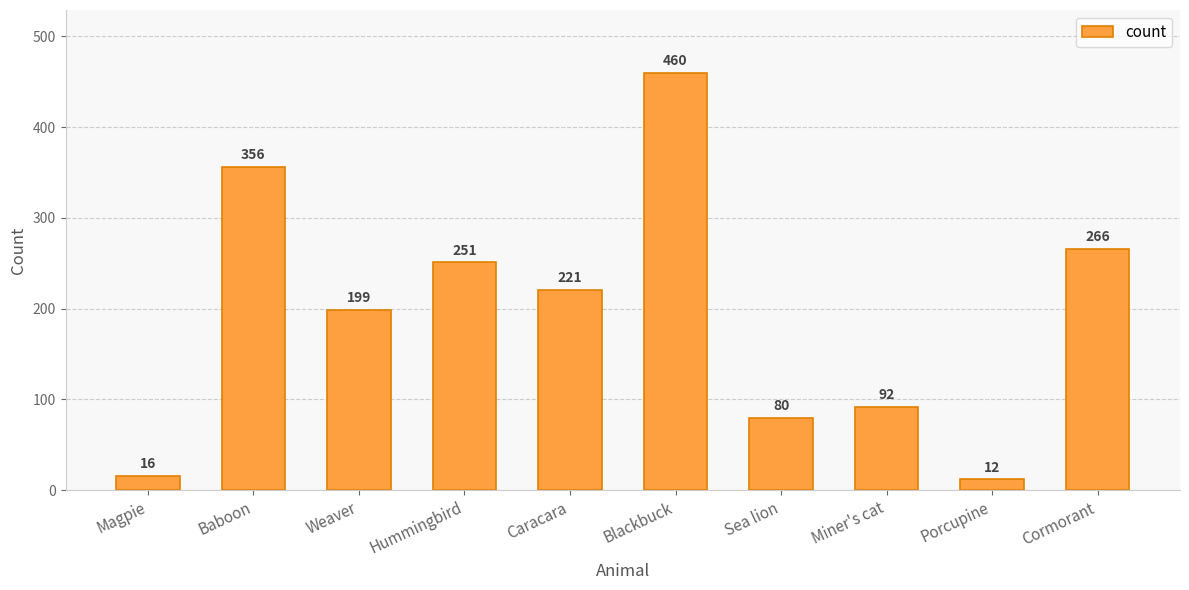

What is the ratio of the value at Caracara to the value at Cormorant?

0.8